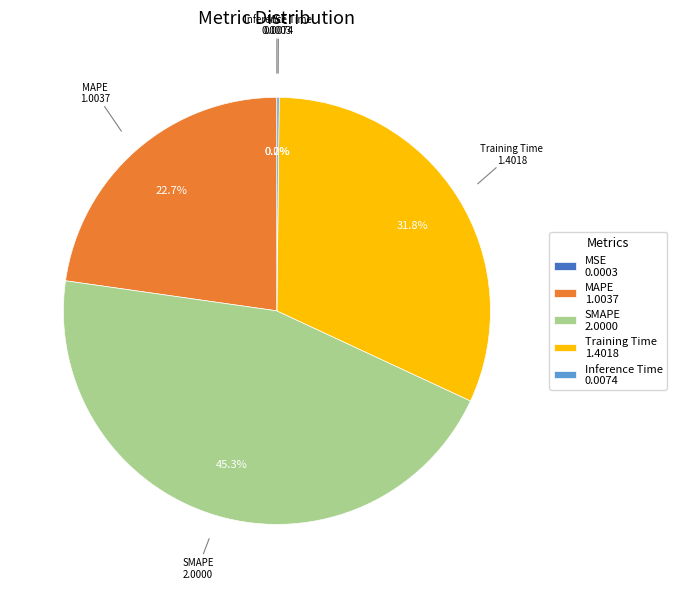

To the nearest percent, what is the average slice percentage?

20%